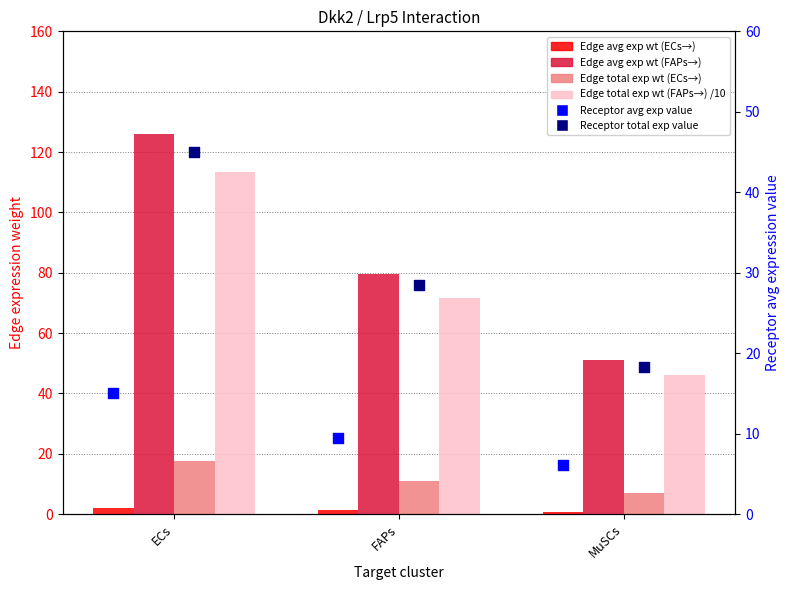

What are all the series names shown in the legend?

Edge avg exp wt (ECs→), Edge avg exp wt (FAPs→), Edge total exp wt (ECs→), Edge total exp wt (FAPs→) /10, Receptor avg exp value, Receptor total exp value